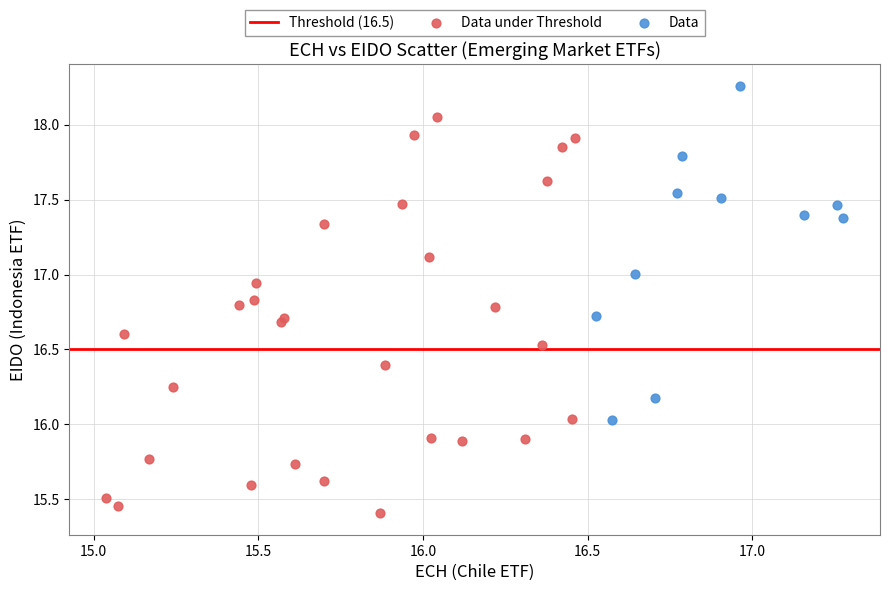

Which series has the widest spread of Y values?

Data under Threshold